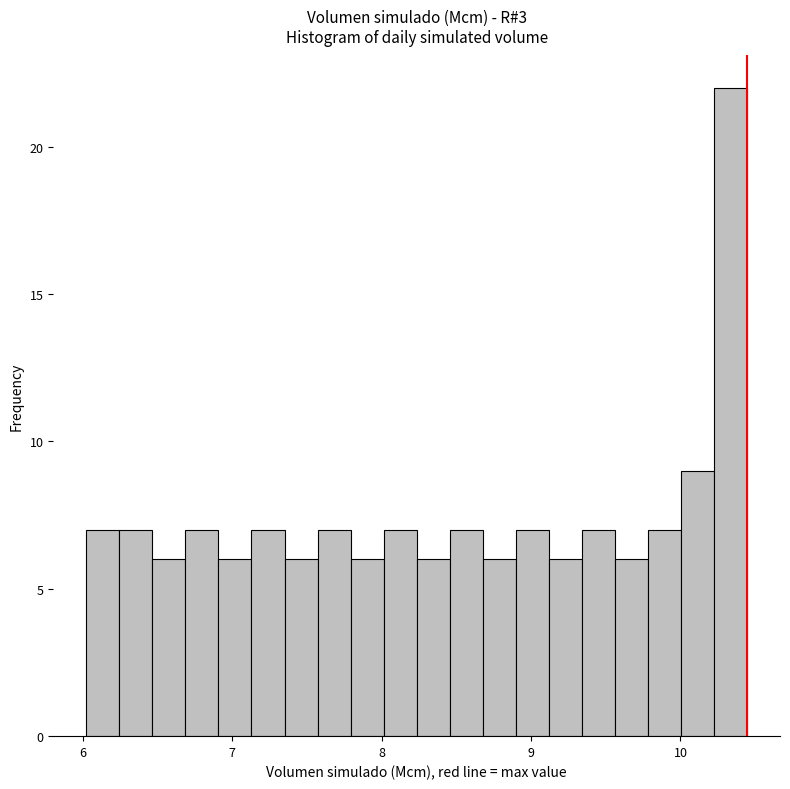

Around what value on the x-axis is the tallest bar? Give the approximate position of its centre, as read against the axis.

10.3